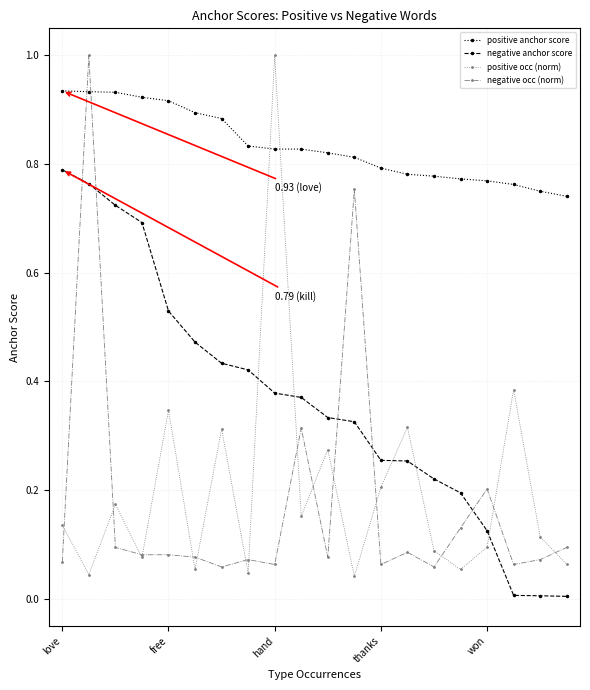

How many lines are shown in the chart?

4